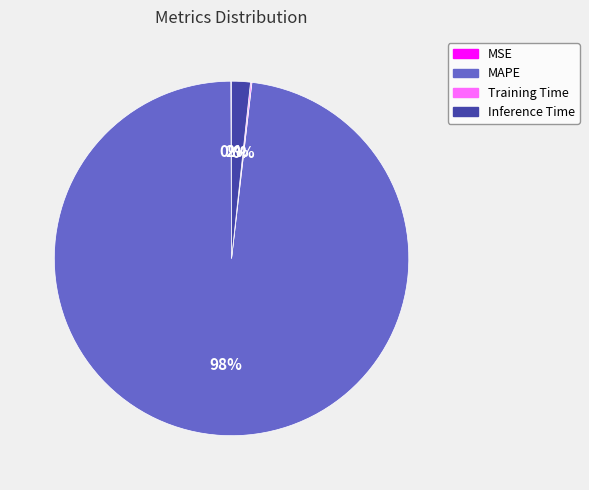

Does Inference Time account for over 50% of the chart?

No